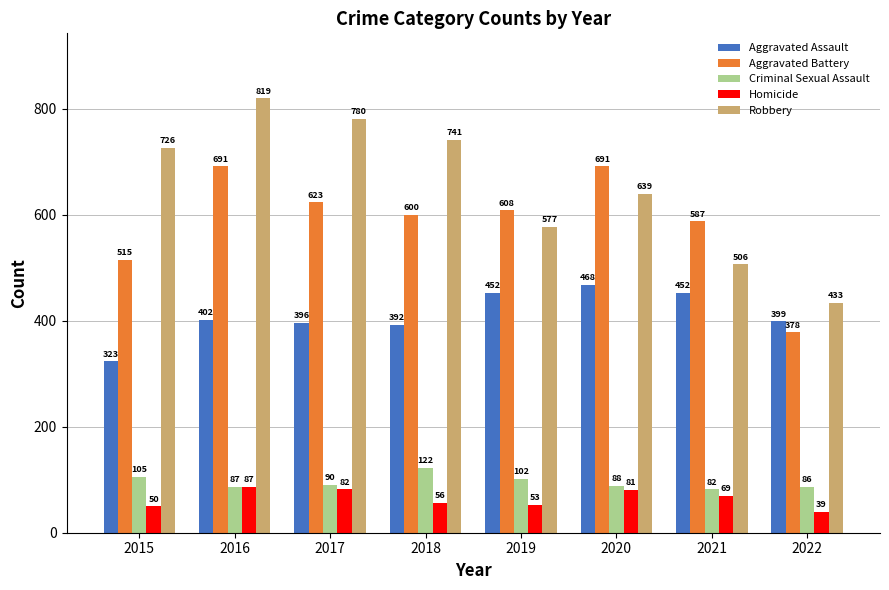

Rank the series by their maximum value, from lowest to highest.

Homicide, Criminal Sexual Assault, Aggravated Assault, Aggravated Battery, Robbery